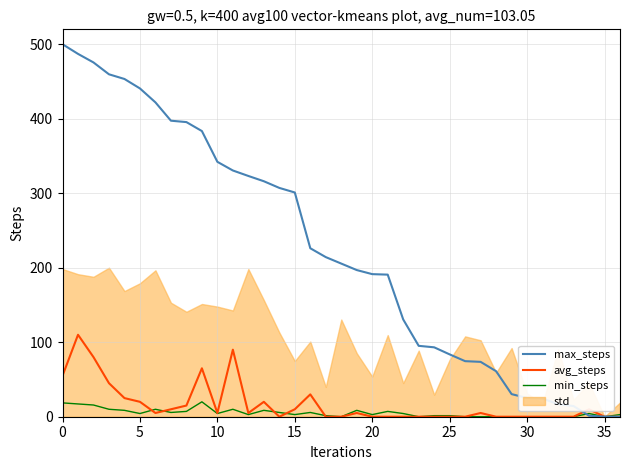

Is this an area chart (filled region under the line)?

No